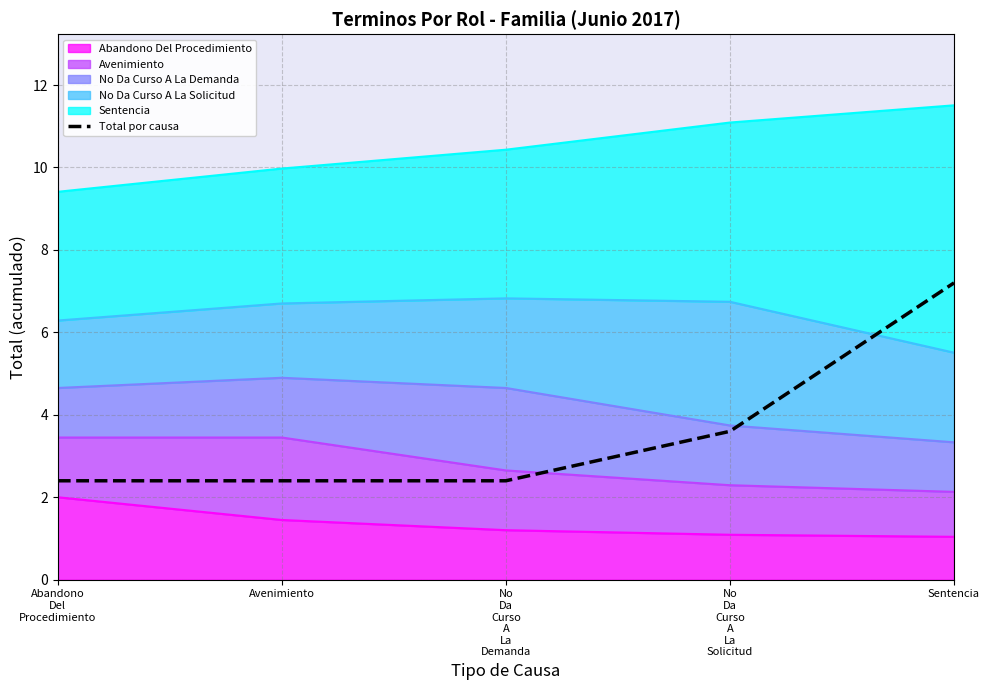

What value does the data have at No
Da
Curso
A
La
Demanda?

2.4